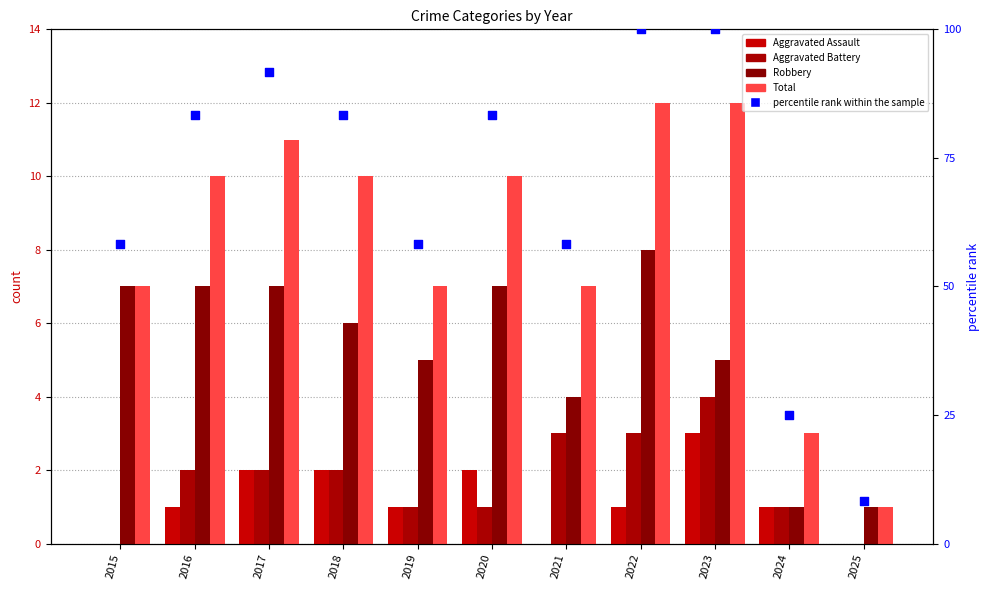

At how many categories does at least one series exceed 50?

9